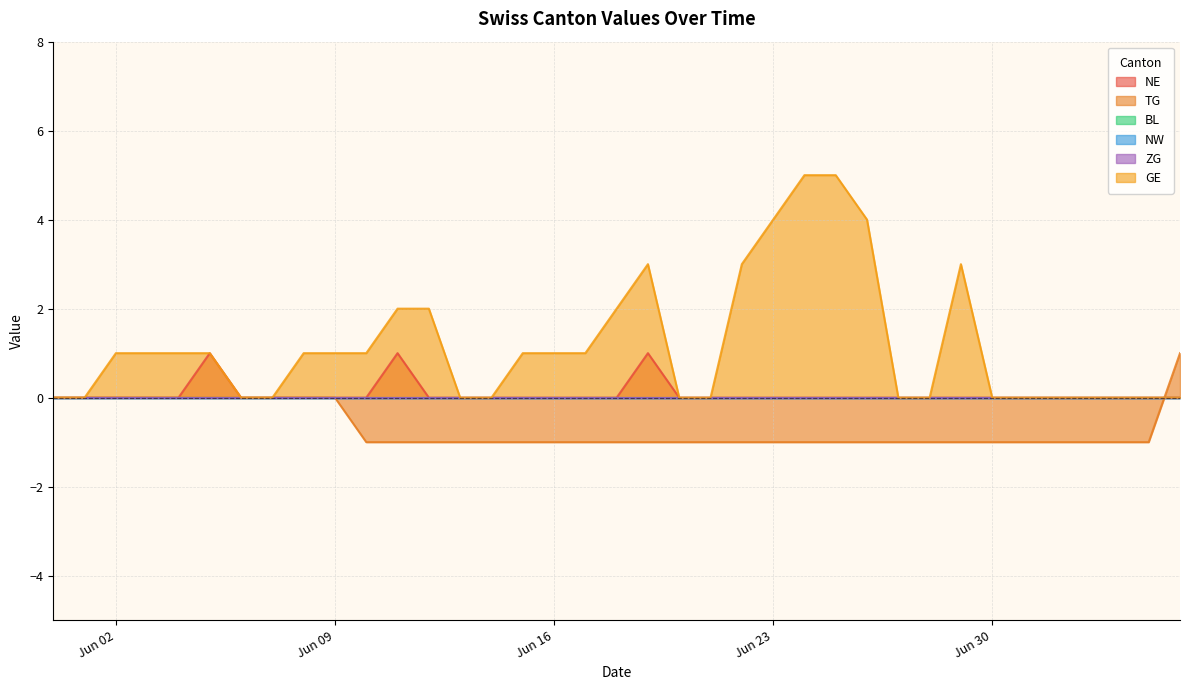

What is the difference between the GE values at 2020-06-02 and 2020-06-07?

1